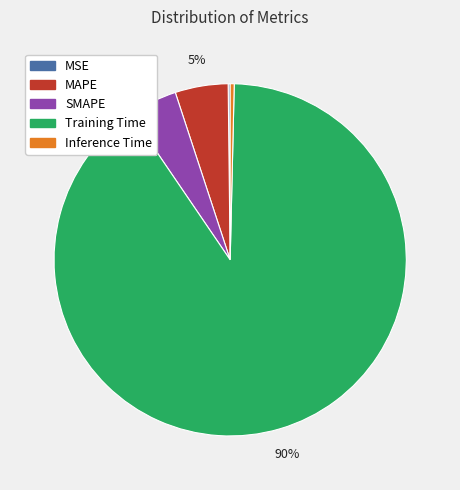

What is the majority slice?

Training Time